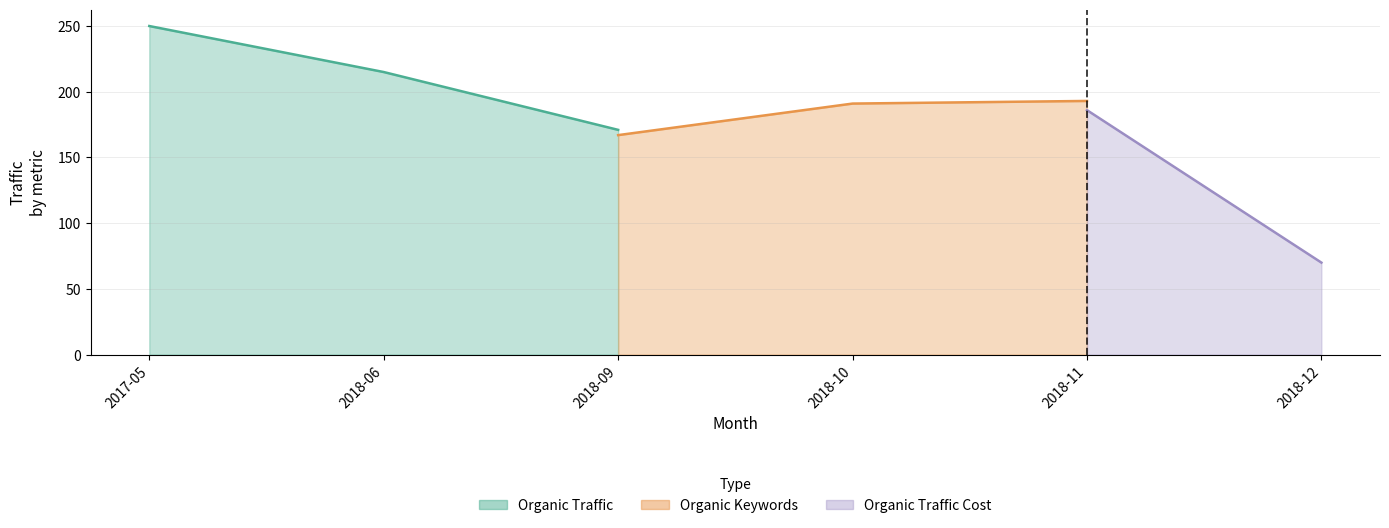

At which category does the chart reach its minimum across all series?

2018-12